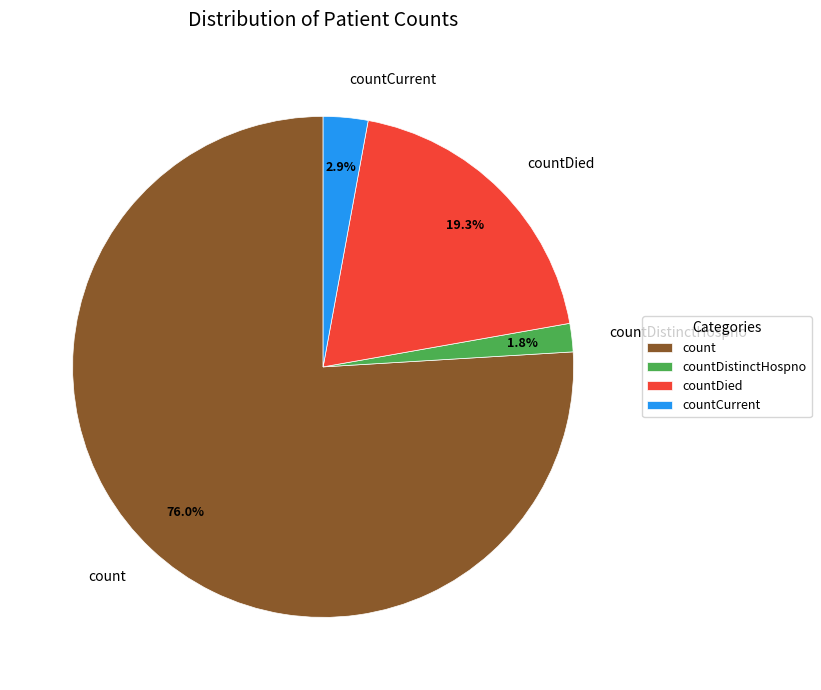

To the nearest percent, what percentage of the pie is countCurrent?

3%